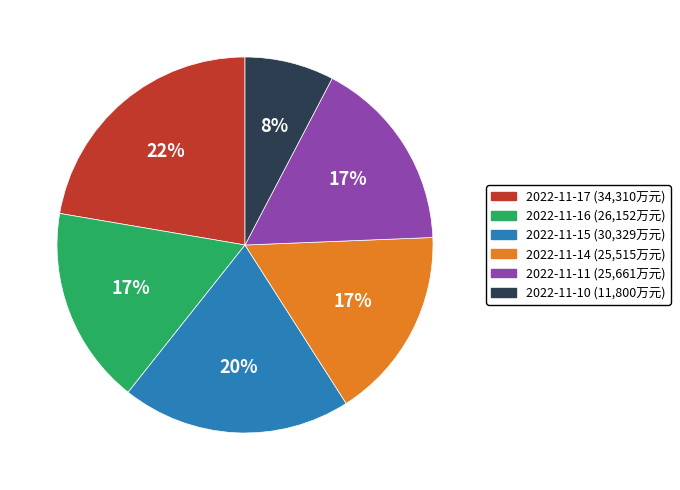

Combined, do 2022-11-17 and 2022-11-16 account for over 50%?

No